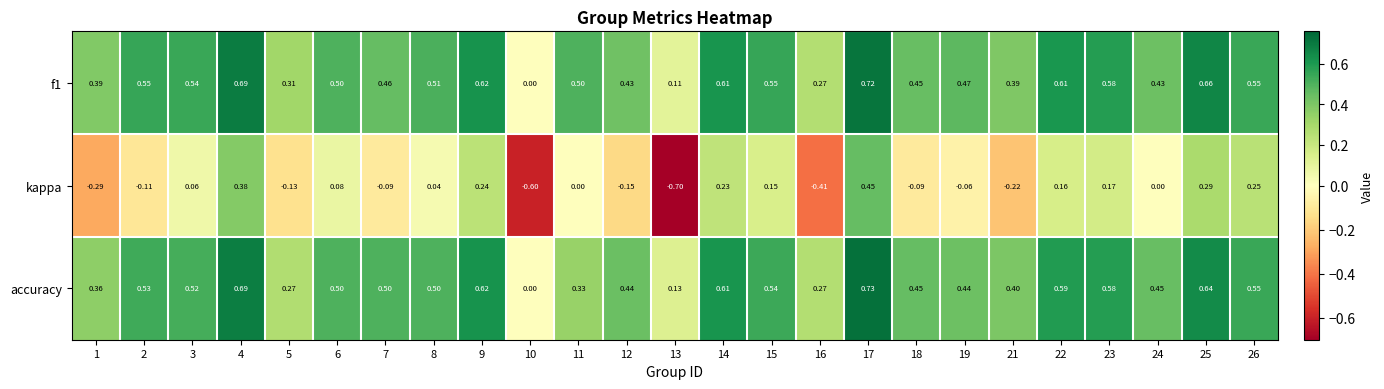

Which category has the lowest value across all series?

13